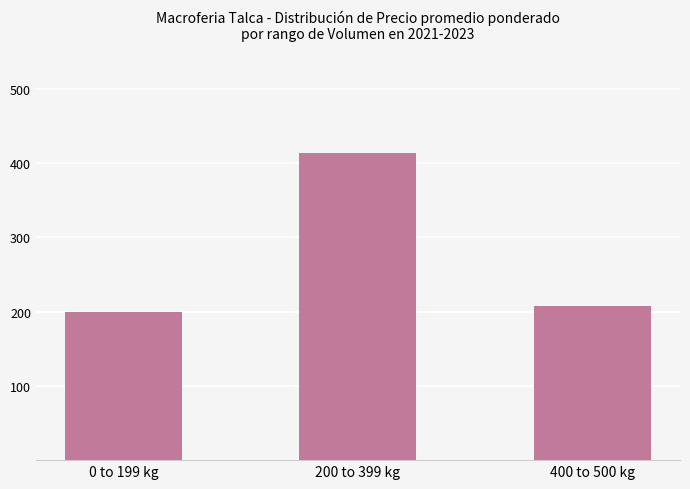

What is the label of the 1st bar from the left?

0 to 199 kg